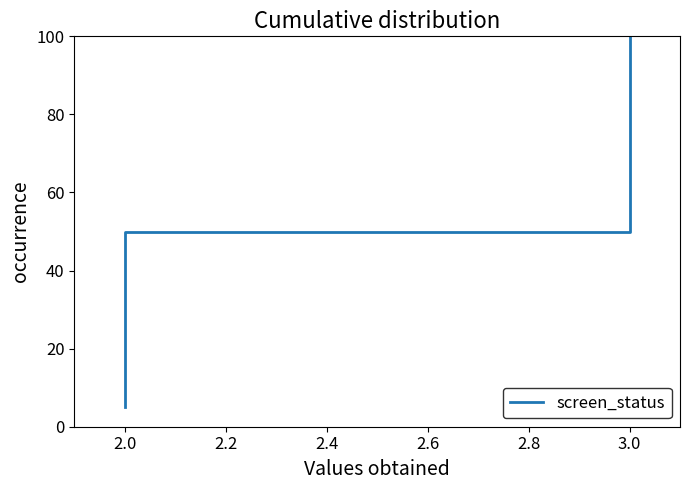

Reading right to left, list all the values displayed in this chart.

100.0	95.0	90.0	85.0	80.0	75.0	70.0	65.0	60.0	55.0	50.0	45.0	40.0	35.0	30.0	25.0	20.0	15.0	10.0	5.0